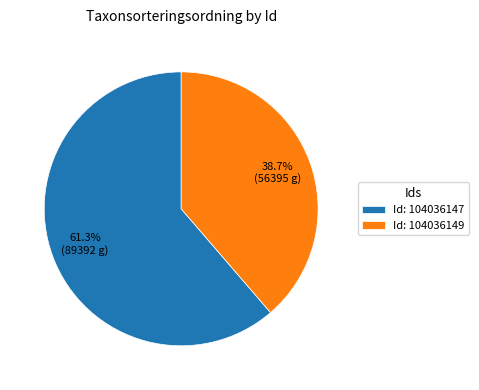

What percentage is NOT represented by Id: 104036147?

38.7%